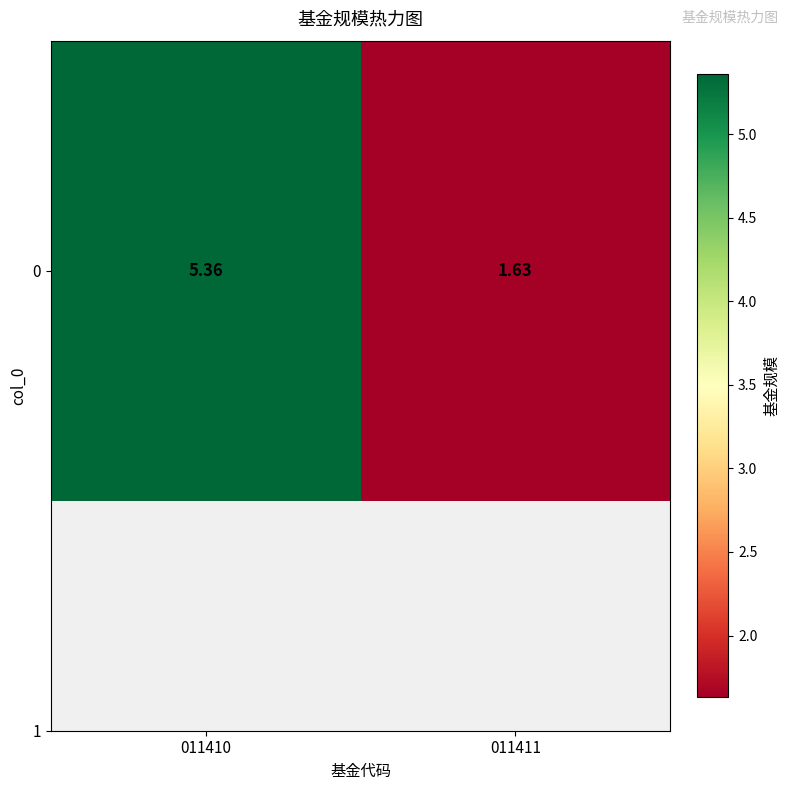

Between 011411 and 011410, which is larger?

011410